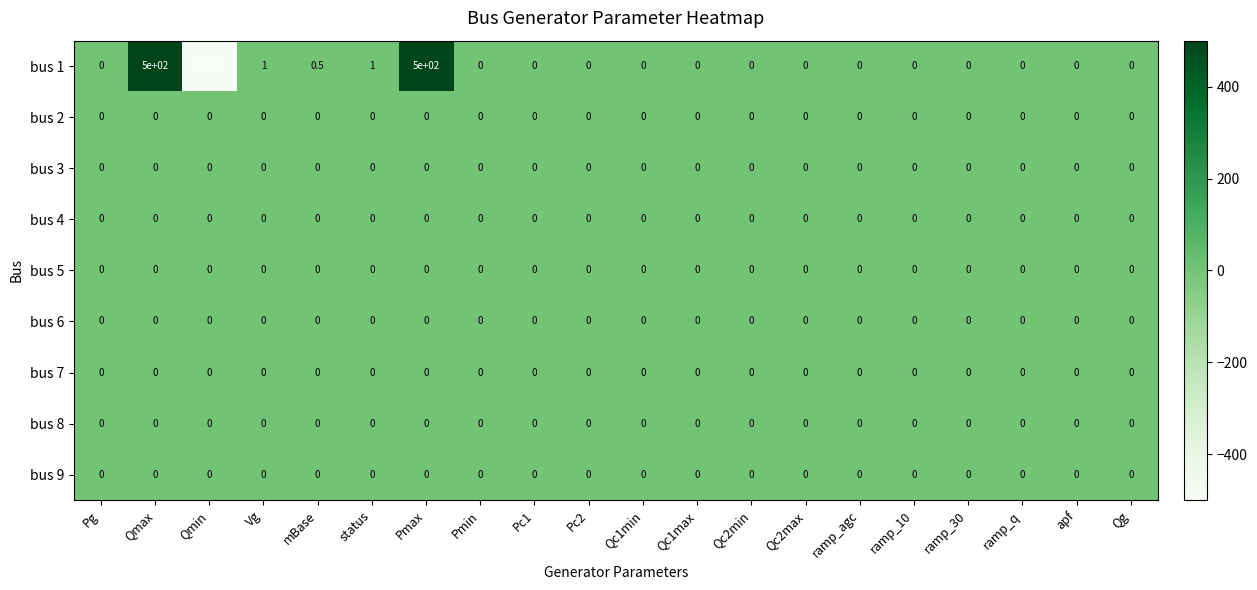

The value of bus 9 at Qc2max is 0.0. True or false?

True